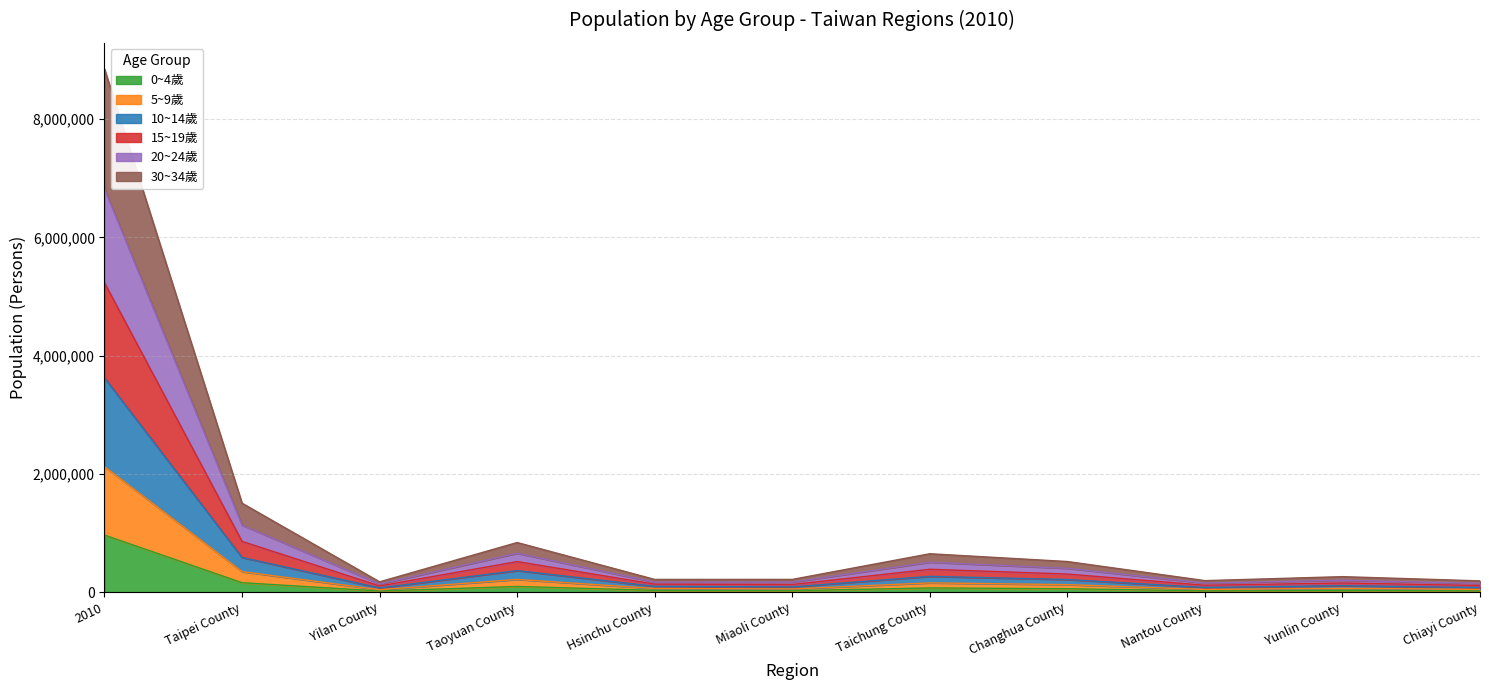

True or false: 10~14歲 has a value of 51660 at Yilan County.

False